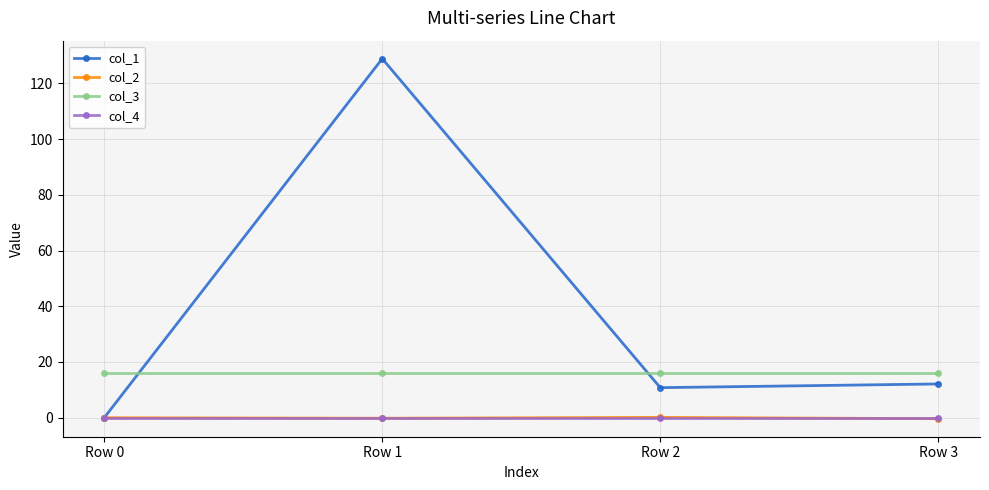

Where is the first local minimum for col_1?

Row 2